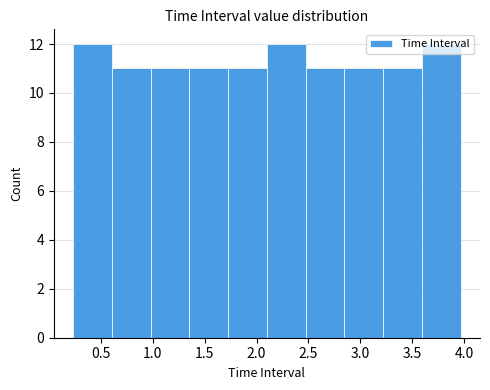

Reading left to right, list every bar in this chart as the range it spans on the x-axis followed by its height. Neither the bar edges nor the heights are printed on the chart, so give them approximately, as read against the axes.

0.25 to 0.60: 12
0.60 to 1.00: 11
1.00 to 1.35: 11
1.35 to 1.75: 11
1.75 to 2.10: 11
2.10 to 2.45: 12
2.45 to 2.85: 11
2.85 to 3.20: 11
3.20 to 3.60: 11
3.60 to 3.95: 12